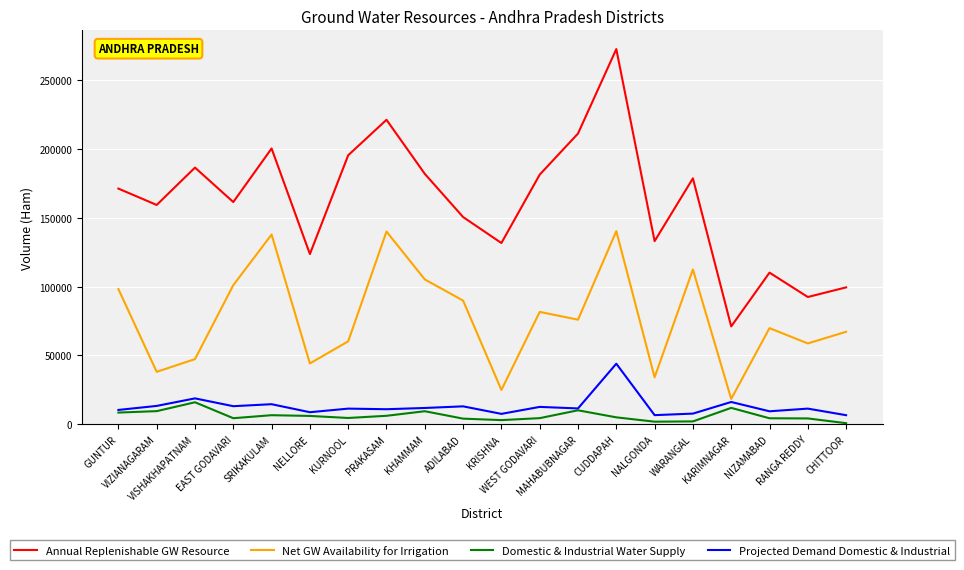

List the series in order of their peak value, highest first.

Annual Replenishable GW Resource, Net GW Availability for Irrigation, Projected Demand Domestic & Industrial, Domestic & Industrial Water Supply